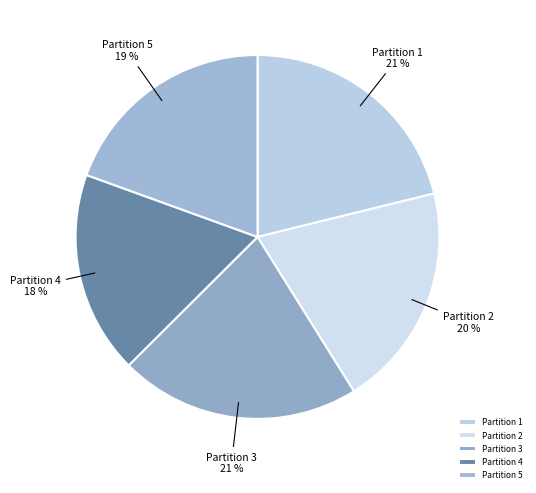

To the nearest percent, what portion does Partition 3 represent?

21%